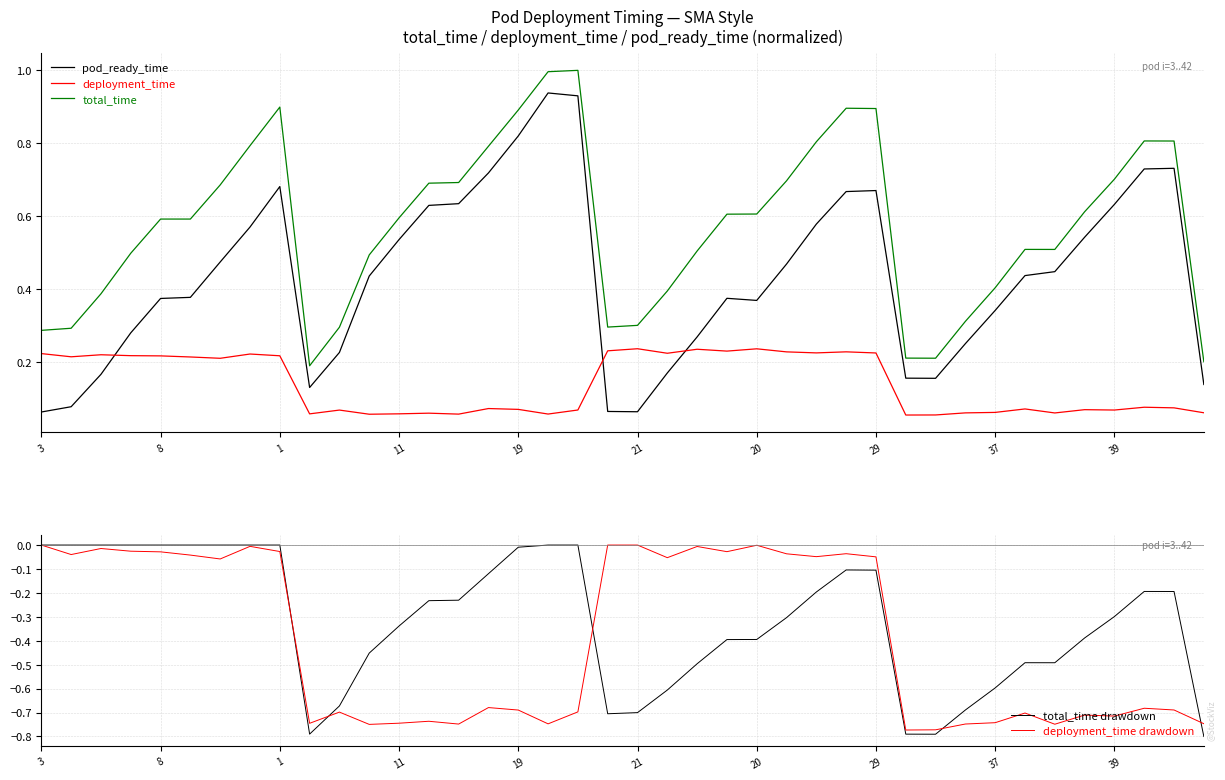

True or false: deployment_time drawdown and deployment_time intersect in this chart.

False